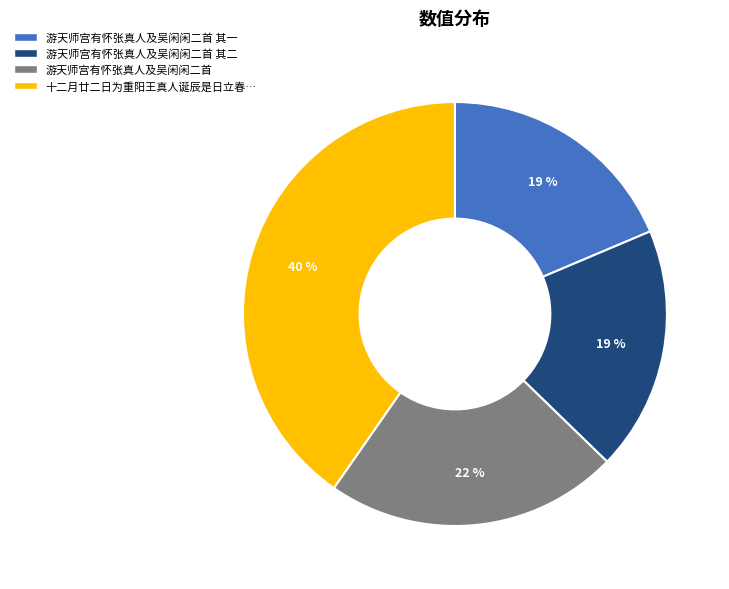

To the nearest percent, what is the average slice percentage?

25%